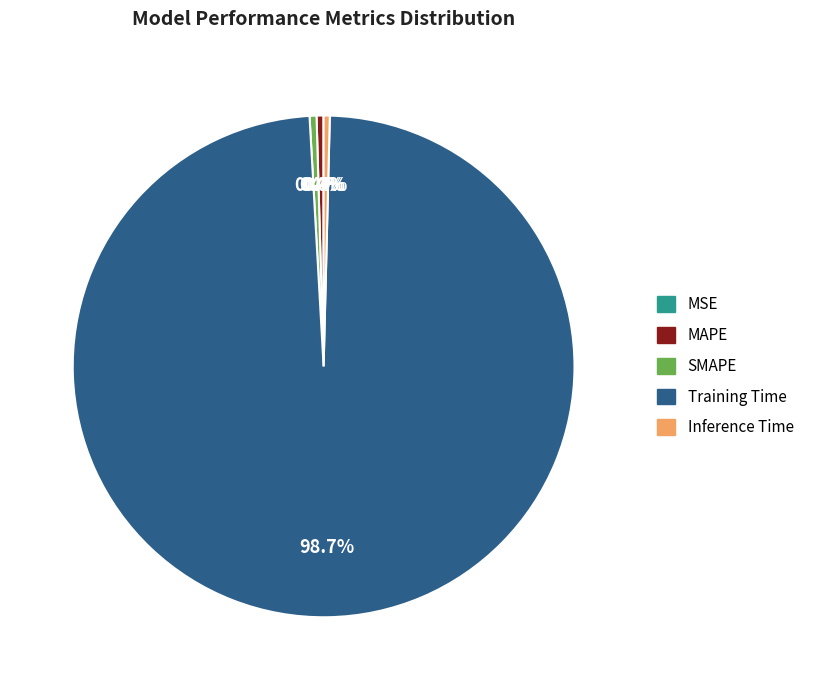

To the nearest percent, what is the difference between the largest and smallest slice percentages?

99%